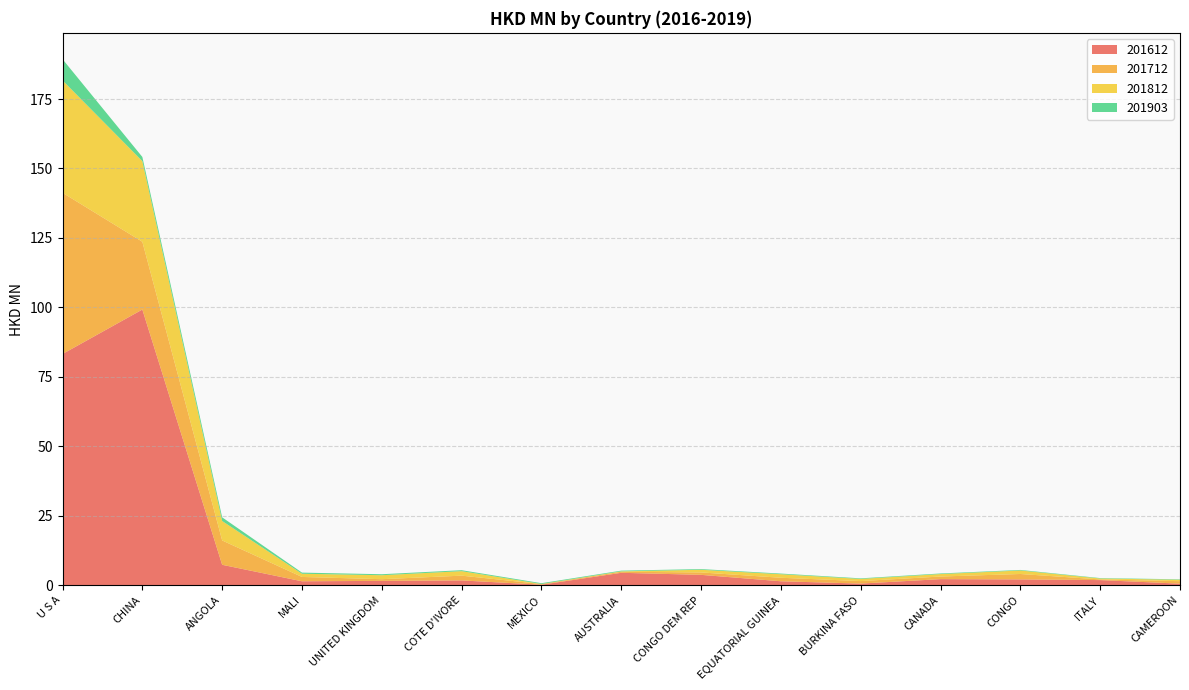

What is the difference between the second highest and second lowest values in the 201612 series?

82.7